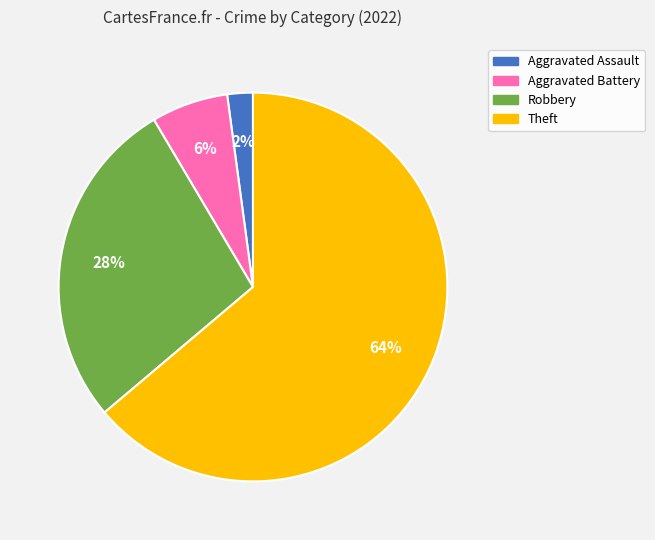

To the nearest percent, what is the difference between the largest and smallest slice percentages?

62%